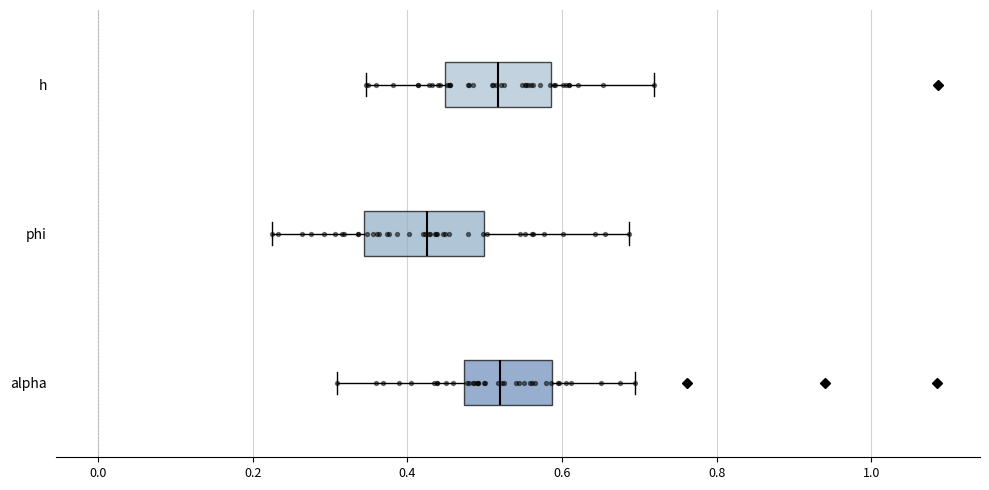

Where does the right whisker of the box for h end on the x-axis? The values are not printed on the chart, so give them approximately, as read against the axis.

0.72